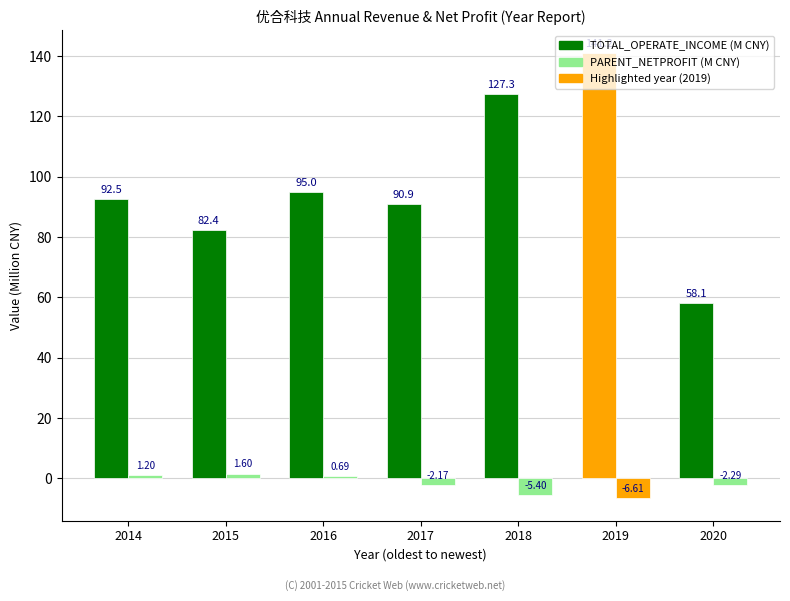

Reading right to left, extract all data points from this chart.

TOTAL_OPERATE_INCOME: 58.1	141.2	127.3	90.9	95.0	82.4	92.5
PARENT_NETPROFIT: -2.3	-6.6	-5.4	-2.2	0.7	1.6	1.2